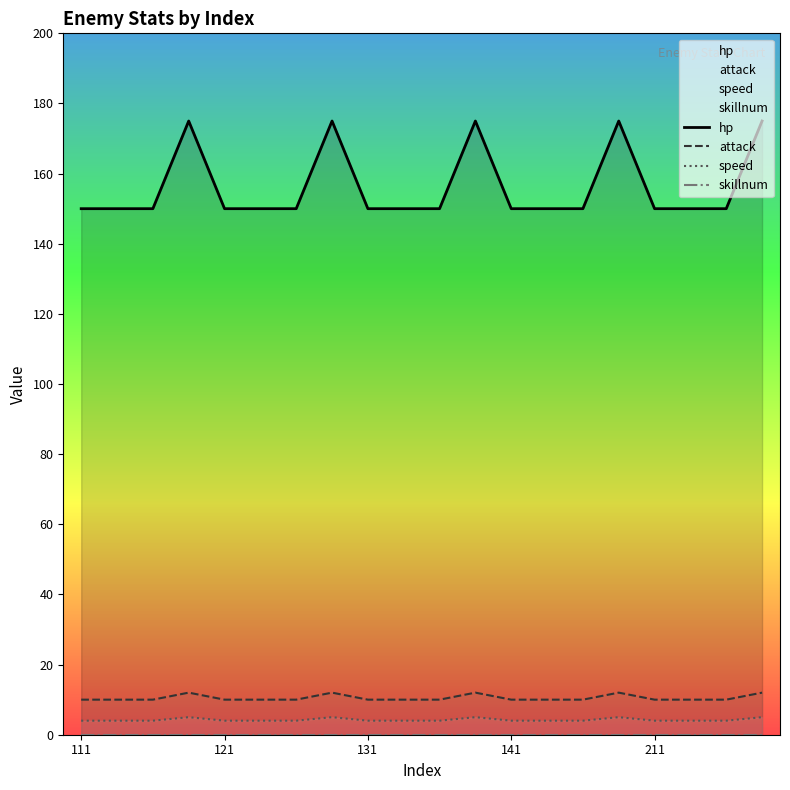

Reading left to right, transcribe all the data shown in this chart.

hp: 150	150	150	175	150	150	150	175	150	150	150	175	150	150	150	175	150	150	150	175
attack: 10	10	10	12	10	10	10	12	10	10	10	12	10	10	10	12	10	10	10	12
speed: 4	4	4	5	4	4	4	5	4	4	4	5	4	4	4	5	4	4	4	5
skillnum: 0	0	0	0	0	0	0	0	0	0	0	0	0	0	0	0	0	0	0	0